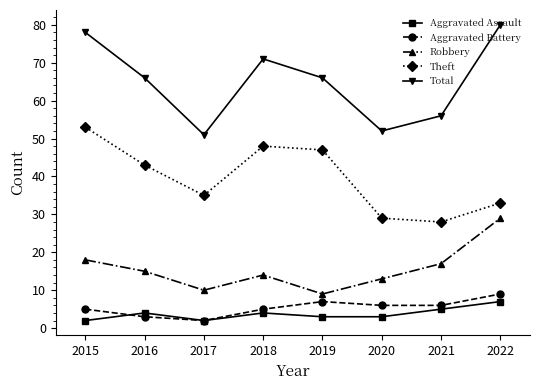

Where does the Robbery series first go above 15?

2015